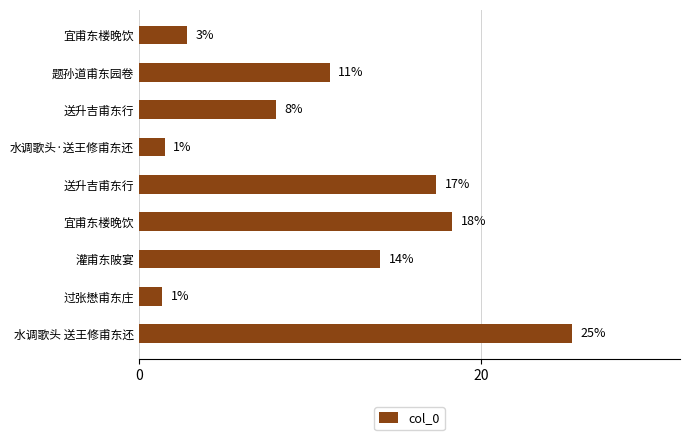

Does the chart contain any negative values?

No